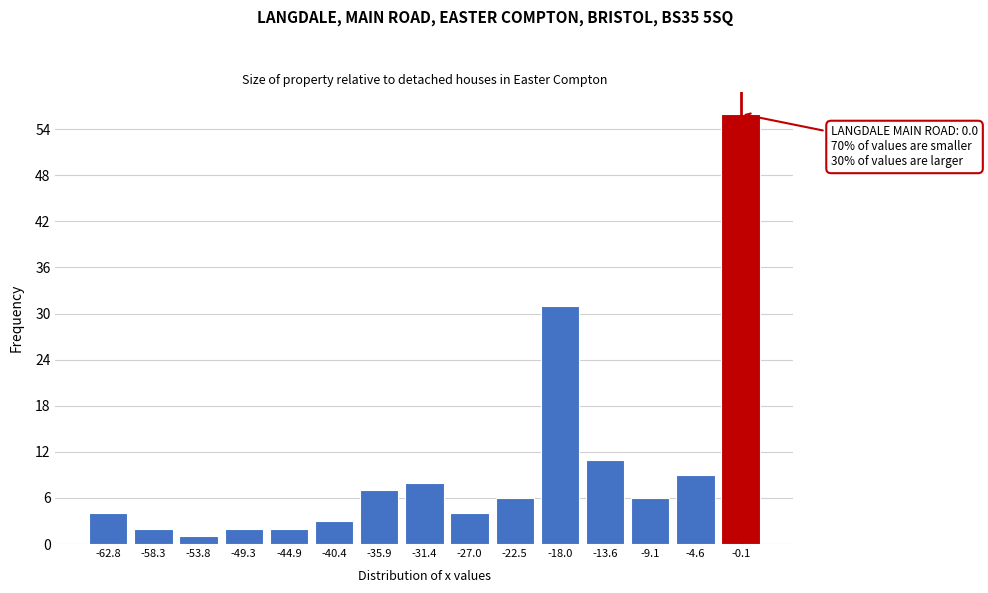

Reading left to right, list all the values displayed in this chart.

4	2	1	2	2	3	7	8	4	6	31	11	6	9	56